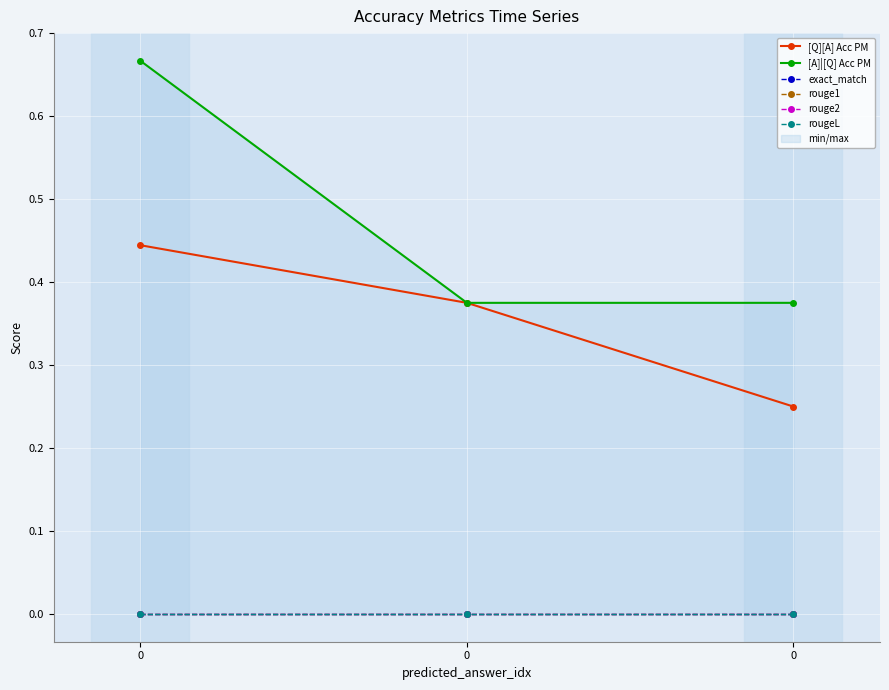

What are all the series names shown in the legend?

[Q][A] Acc PM, [A]|[Q] Acc PM, exact_match, rouge1, rouge2, rougeL